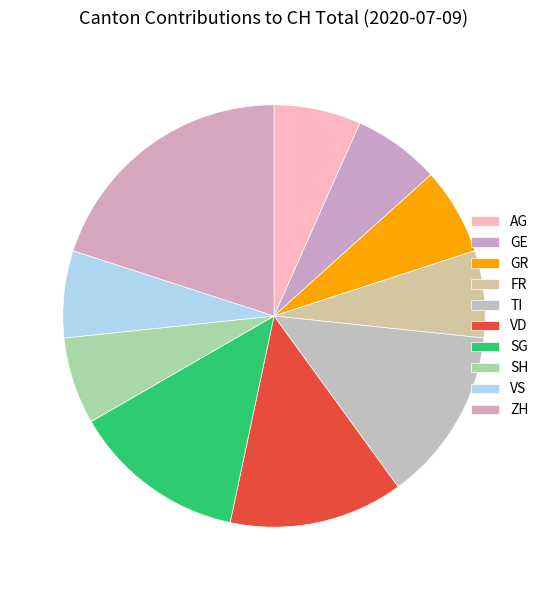

Count the number of slices in the pie.

10